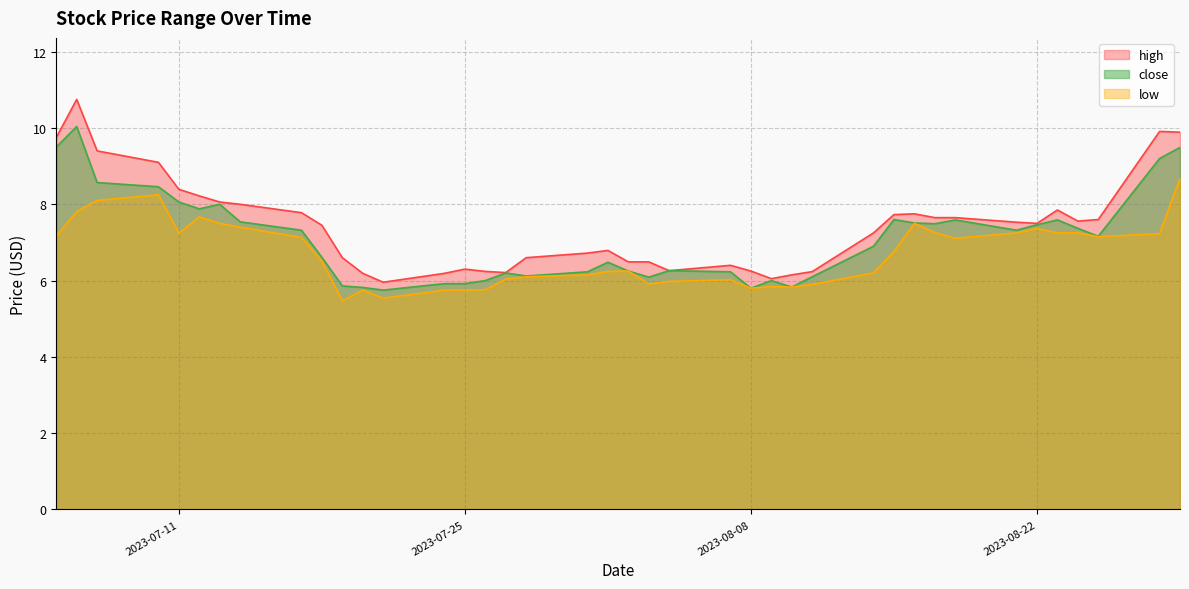

What is the sum of the high values at 2023-07-27 and 2023-08-18?

13.9